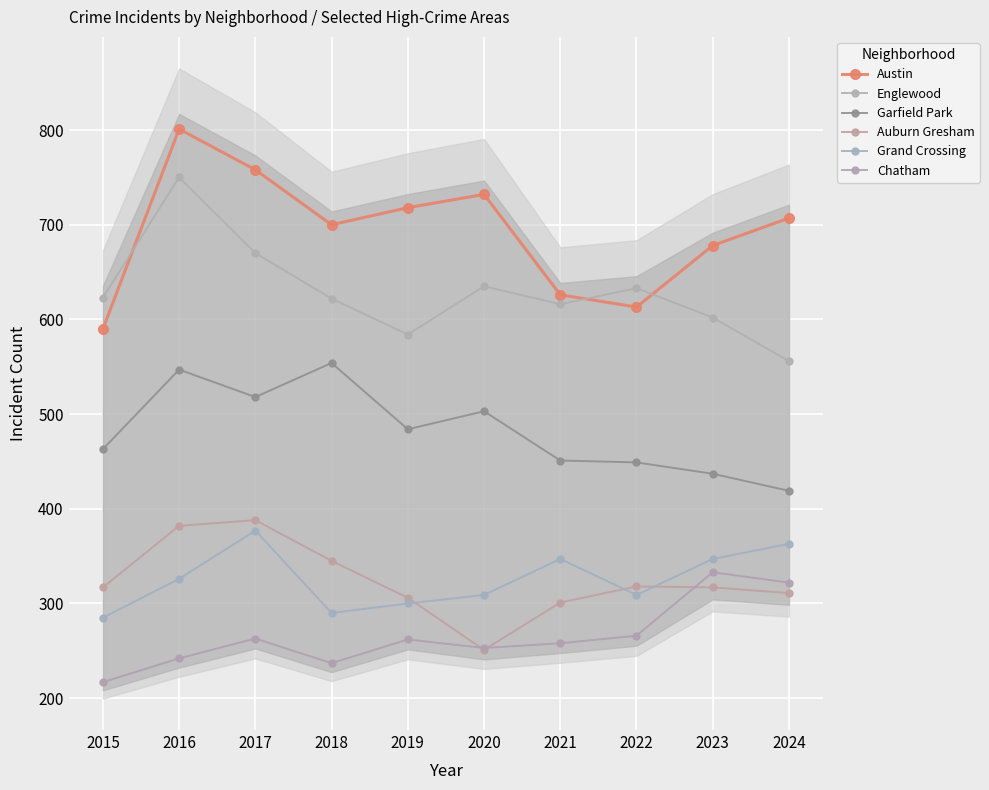

What is the value of the Austin point at the 8th from the left?

613